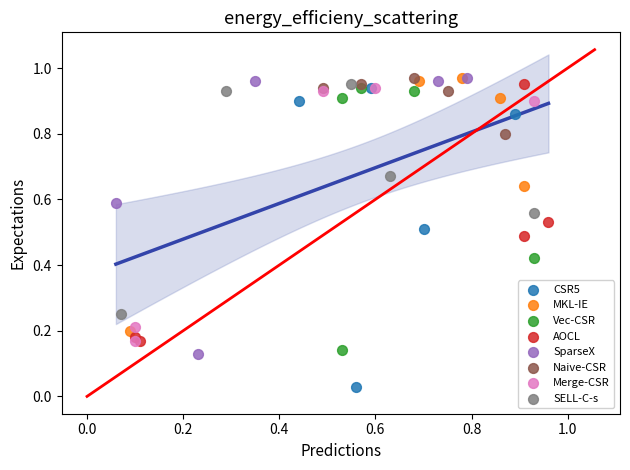

Which series contains the lowest Y value?

CSR5